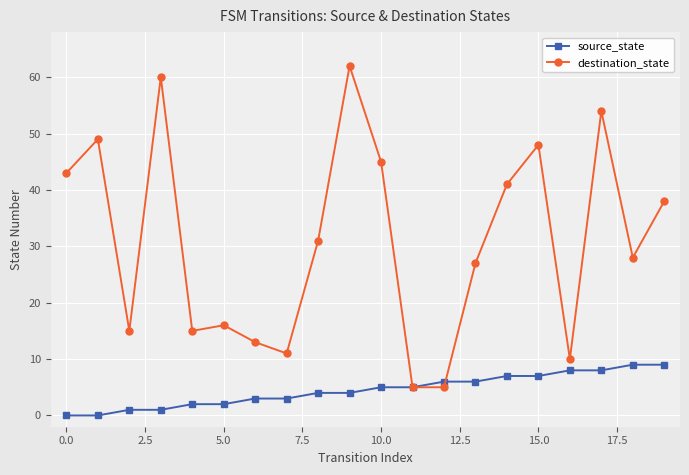

What is the highest value of the source_state series?

9